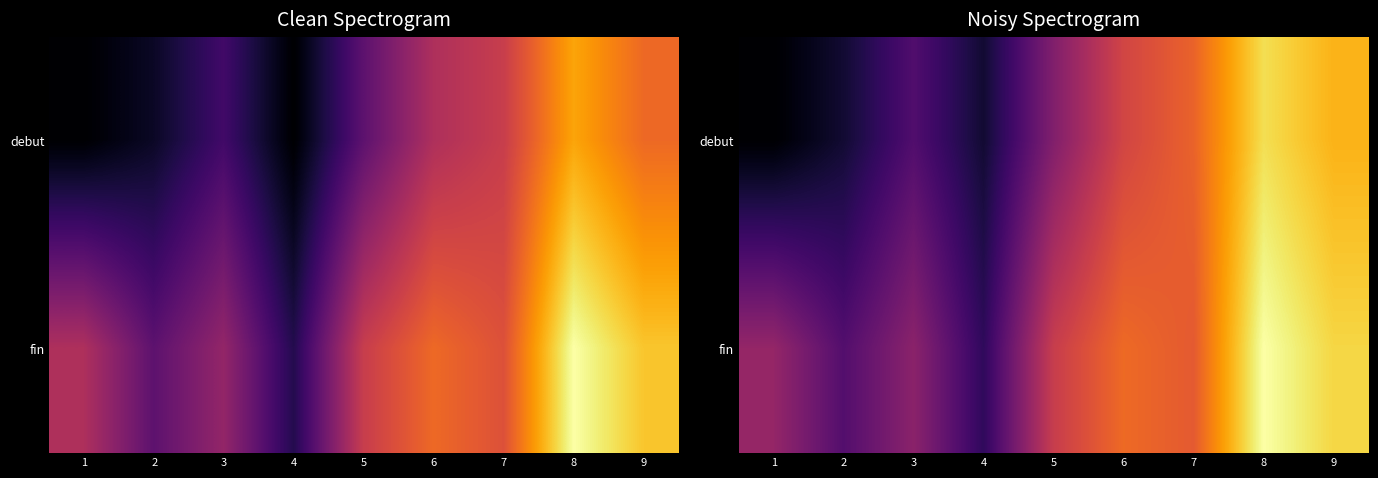

At how many categories does at least one series exceed 3?

9